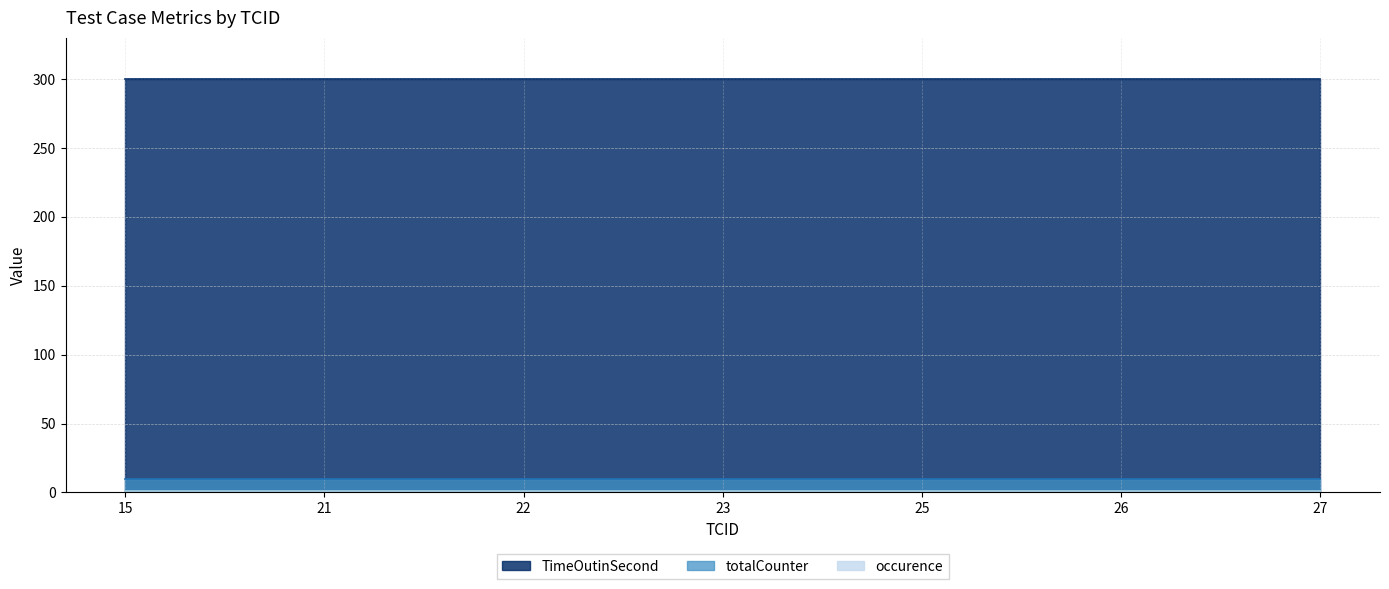

Is it true that occurence equals 1 at 25?

False